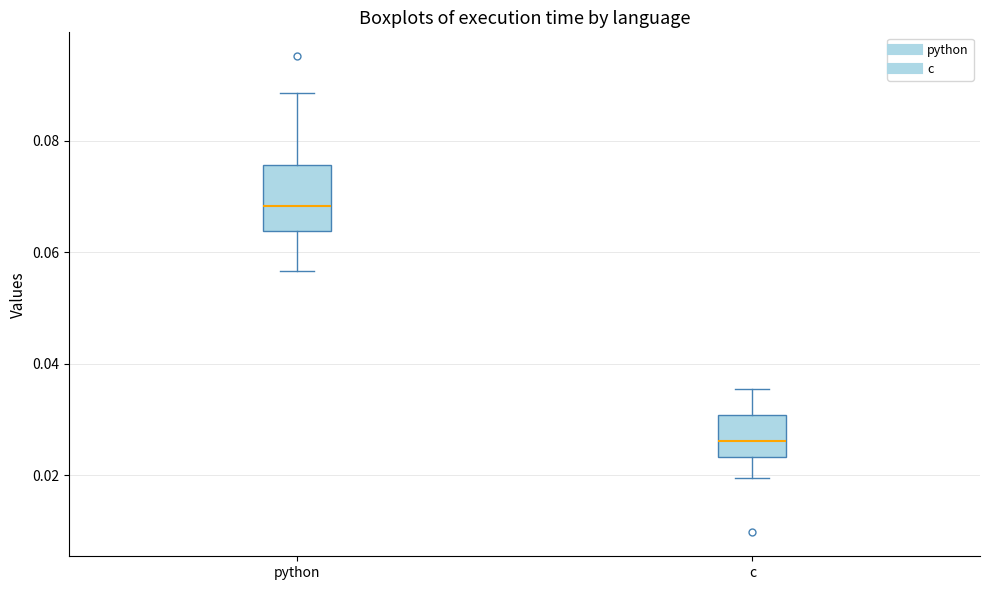

Reading left to right, read every box against the y-axis: the position of its median line, the range the box covers, and the ends of its whiskers. The values are not printed on the chart, so give them approximately, as read against the axis.

python: median 0.068, box 0.064 to 0.076, whiskers 0.056 to 0.088
c: median 0.026, box 0.024 to 0.030, whiskers 0.020 to 0.036